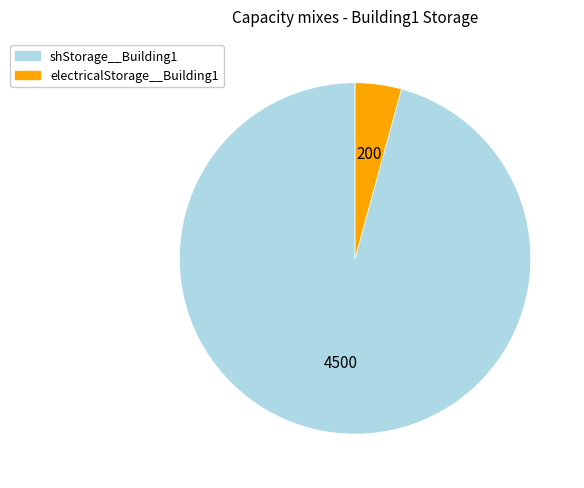

Is it true that shStorage__Building1 is 96% of the pie?

True